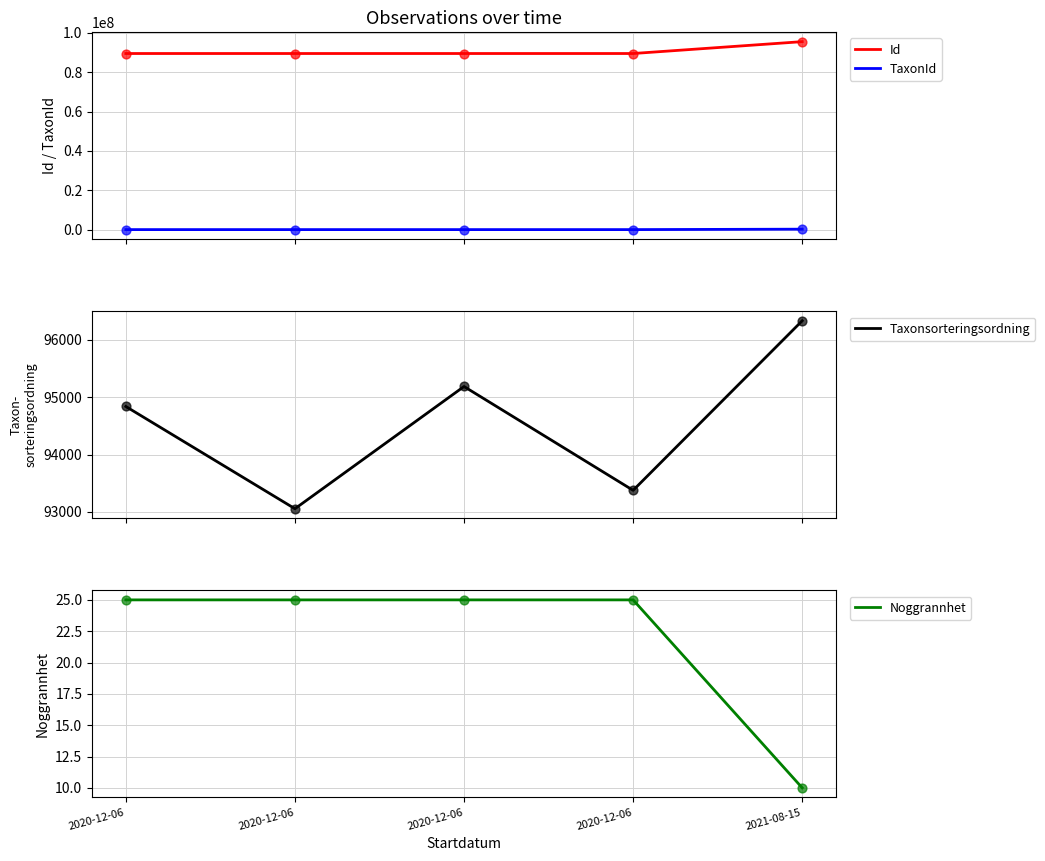

Which series reaches the maximum Y coordinate?

Id